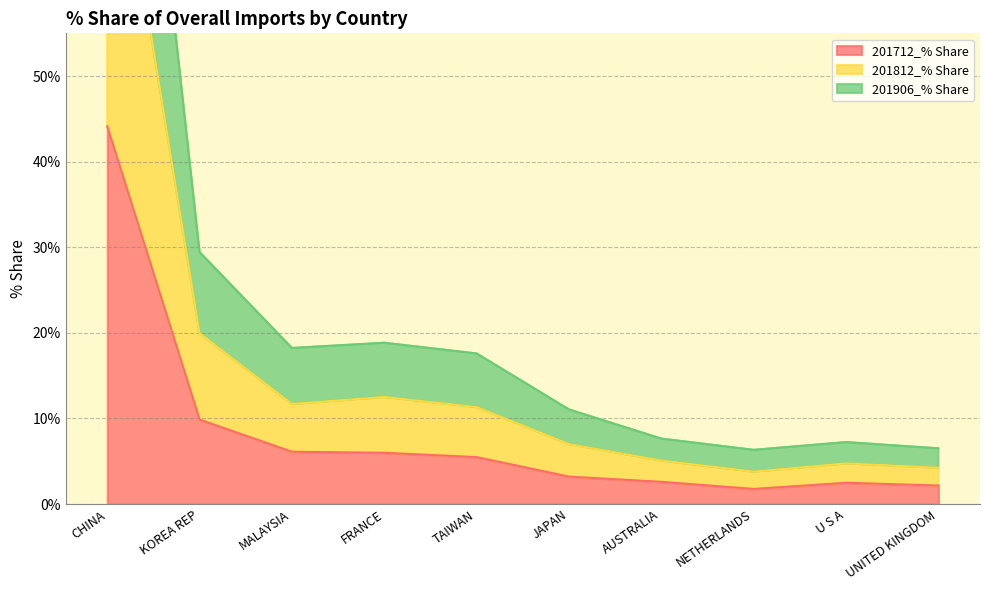

What is the minimum value shown in the chart?

1.8